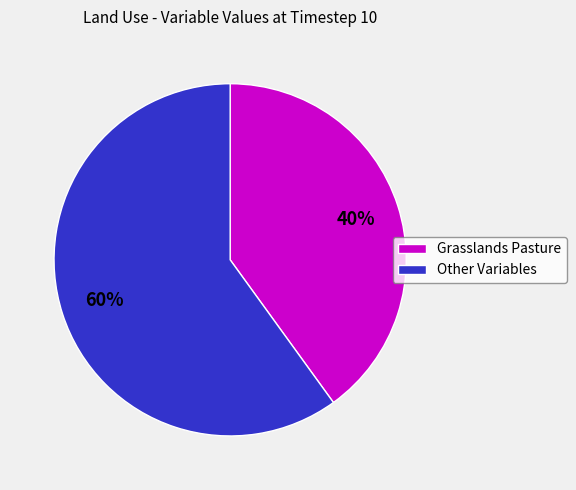

Count the number of slices in the pie.

2